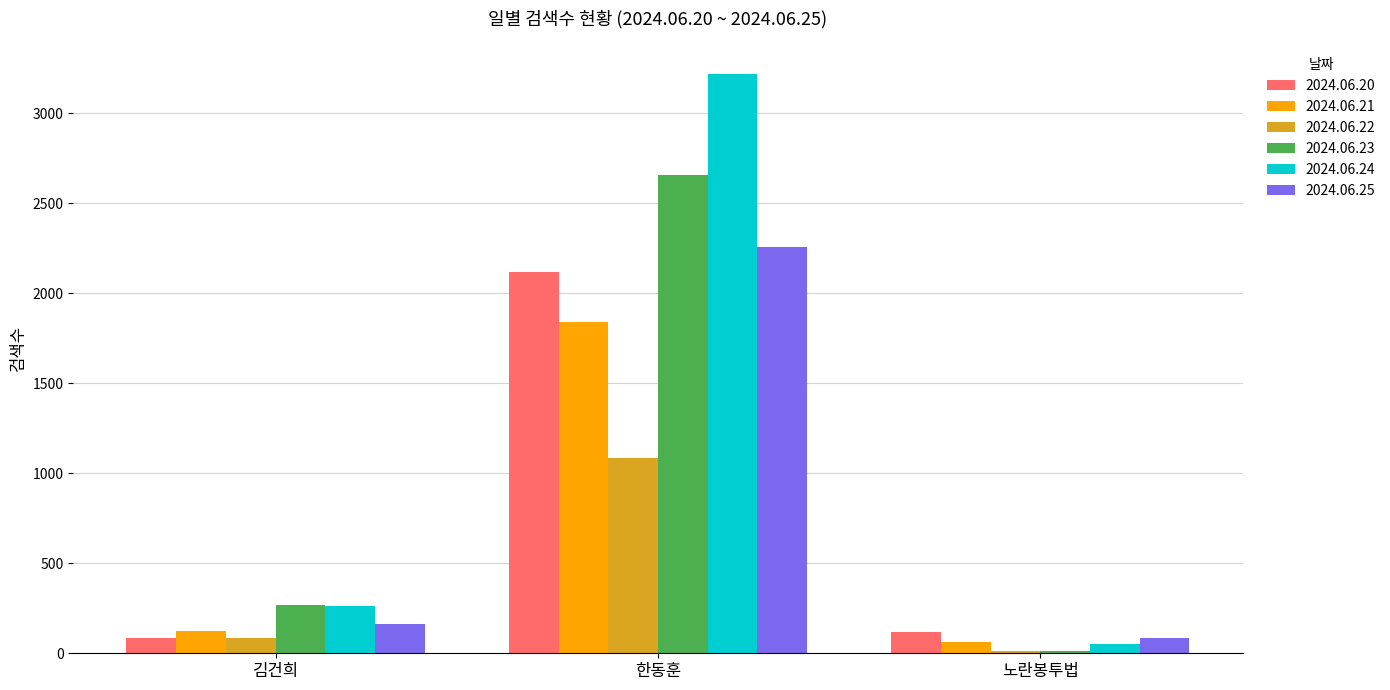

How many groups of bars are there?

3